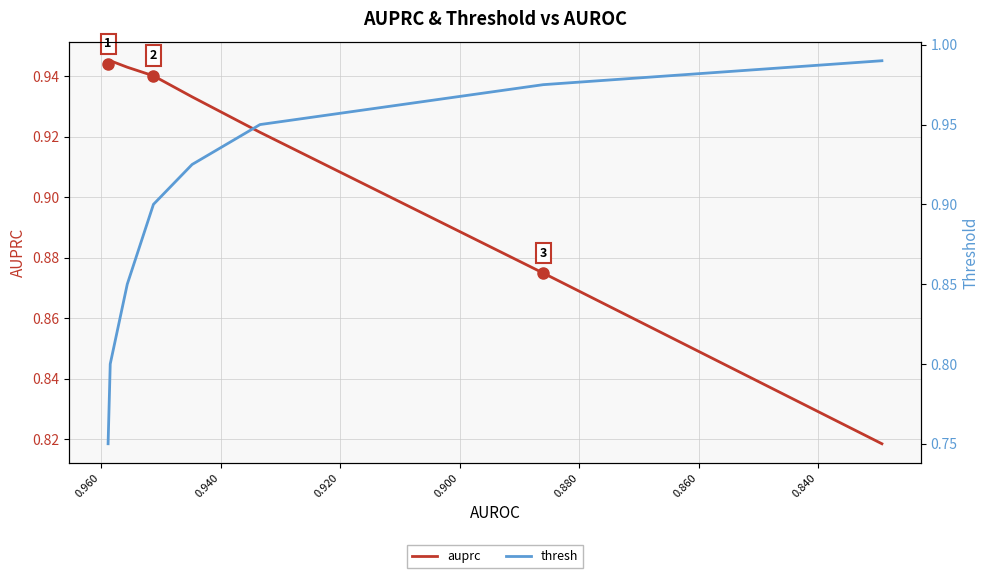

At how many categories does at least one series exceed 0?

8